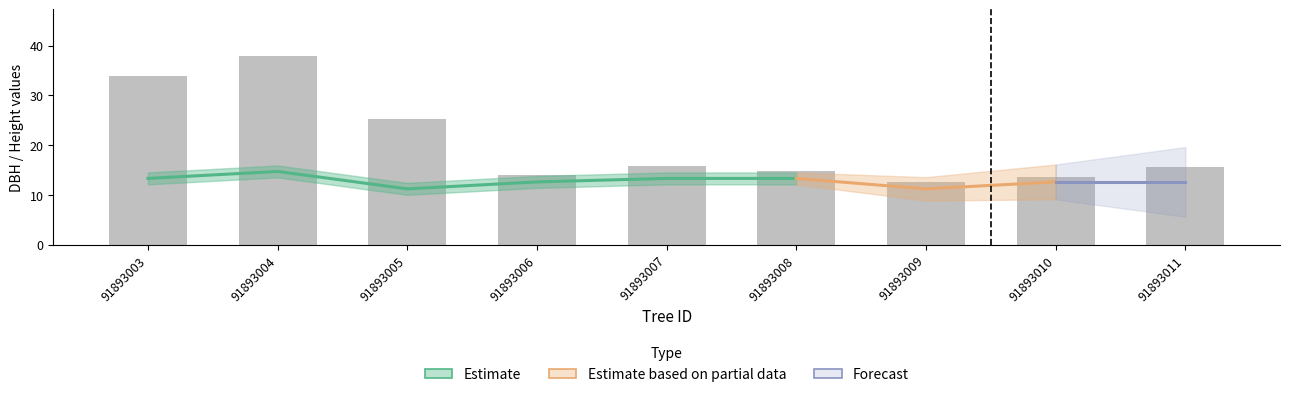

The chart shows a value of 8.8 at 91893007. True or false?

False